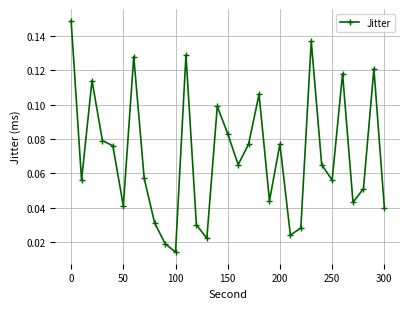

What is the sum of all values?

2.2